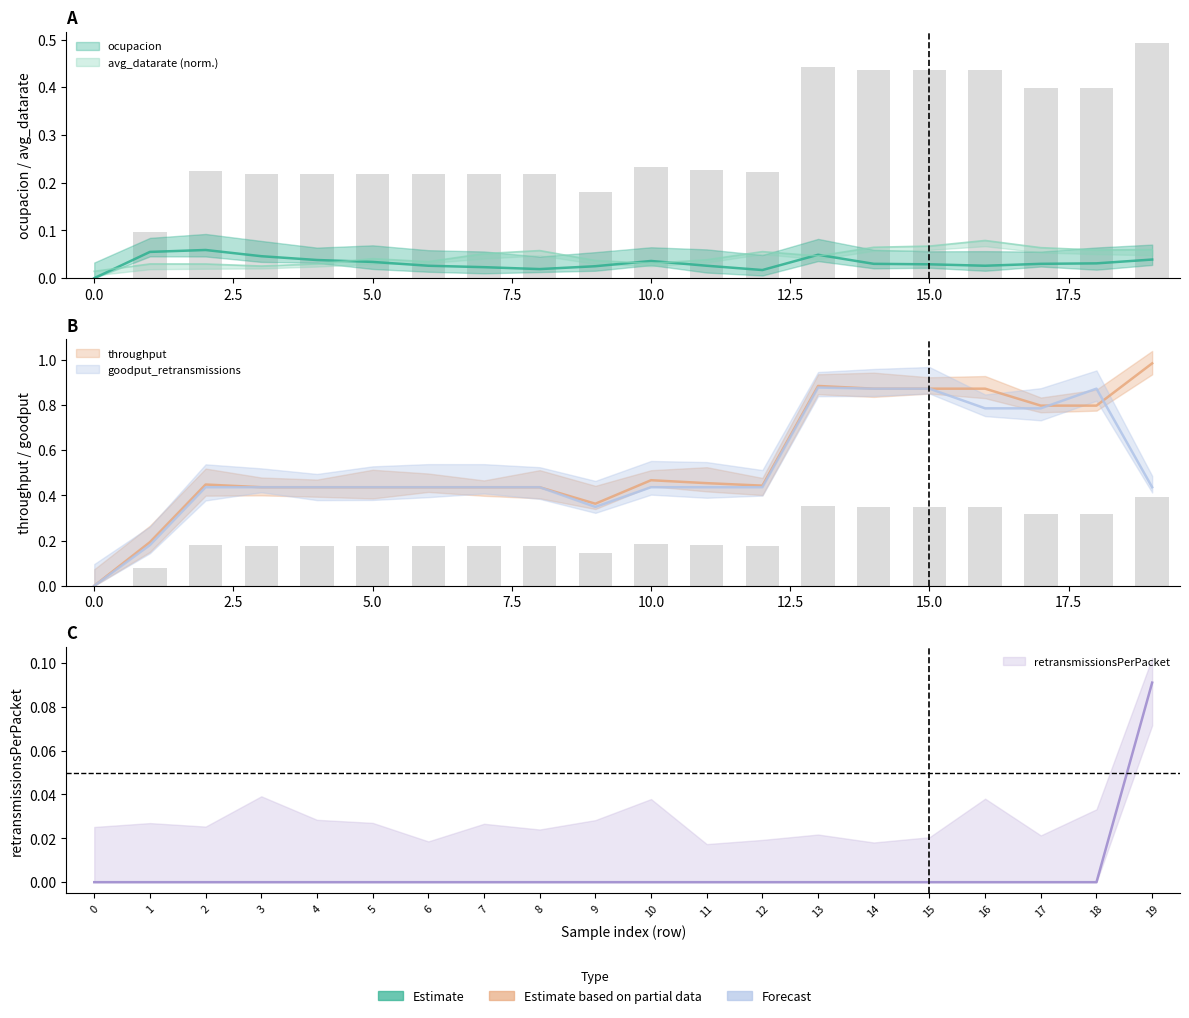

At 2, list the series in order from largest to smallest.

goodput_retransmissions, throughput, phytx_packets, ocupacion, retransmissionsPerPacket